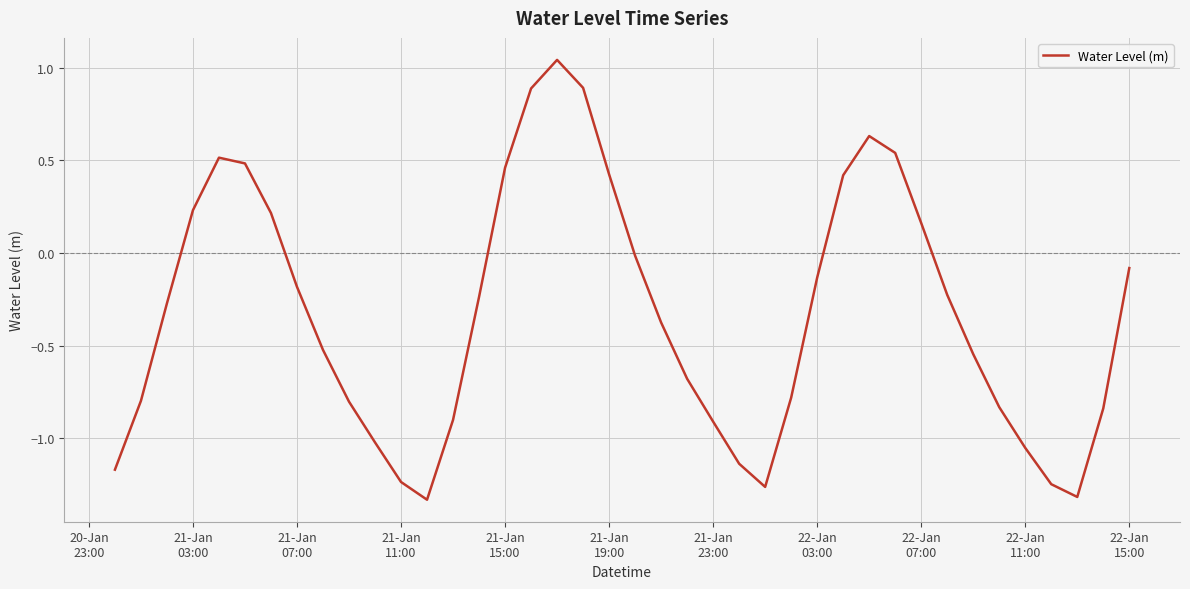

Reading right to left, what are all the values shown in this chart?

-0.1	-0.8	-1.3	-1.2	-1.1	-0.8	-0.5	-0.2	0.2	0.5	0.6	0.4	-0.1	-0.8	-1.3	-1.1	-0.9	-0.7	-0.4	-0.0	0.4	0.9	1.0	0.9	0.5	-0.2	-0.9	-1.3	-1.2	-1.0	-0.8	-0.5	-0.2	0.2	0.5	0.5	0.2	-0.3	-0.8	-1.2